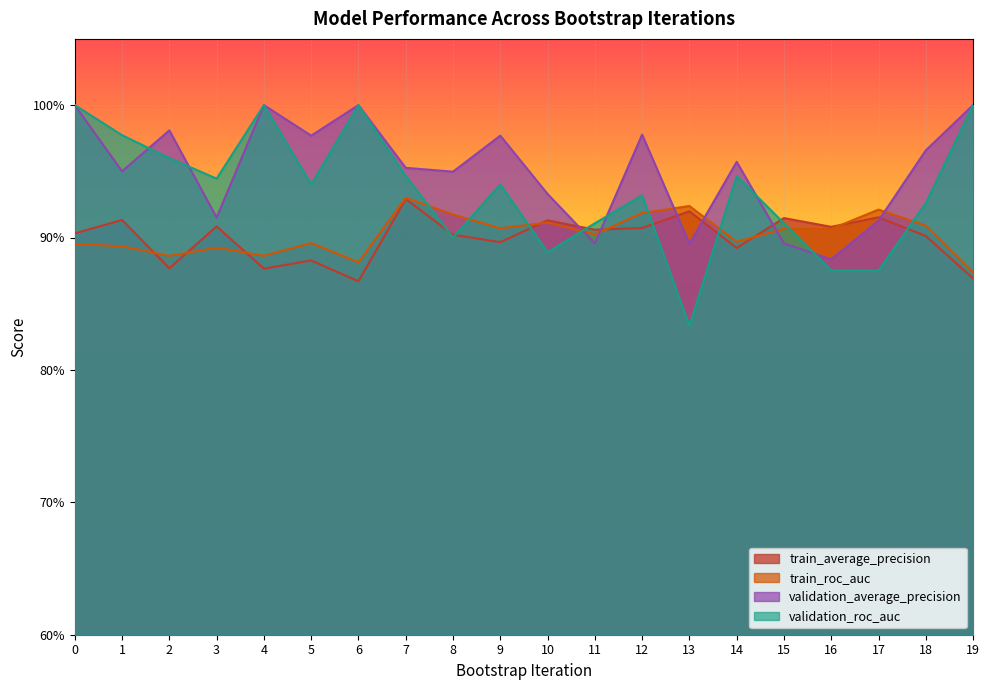

What is the average value of the validation_roc_auc series?

0.9